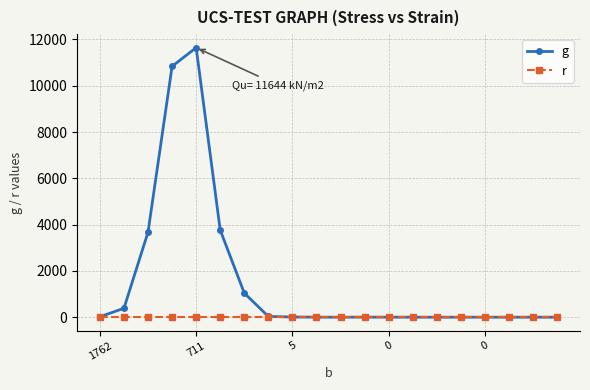

Which series has the widest spread of values?

g